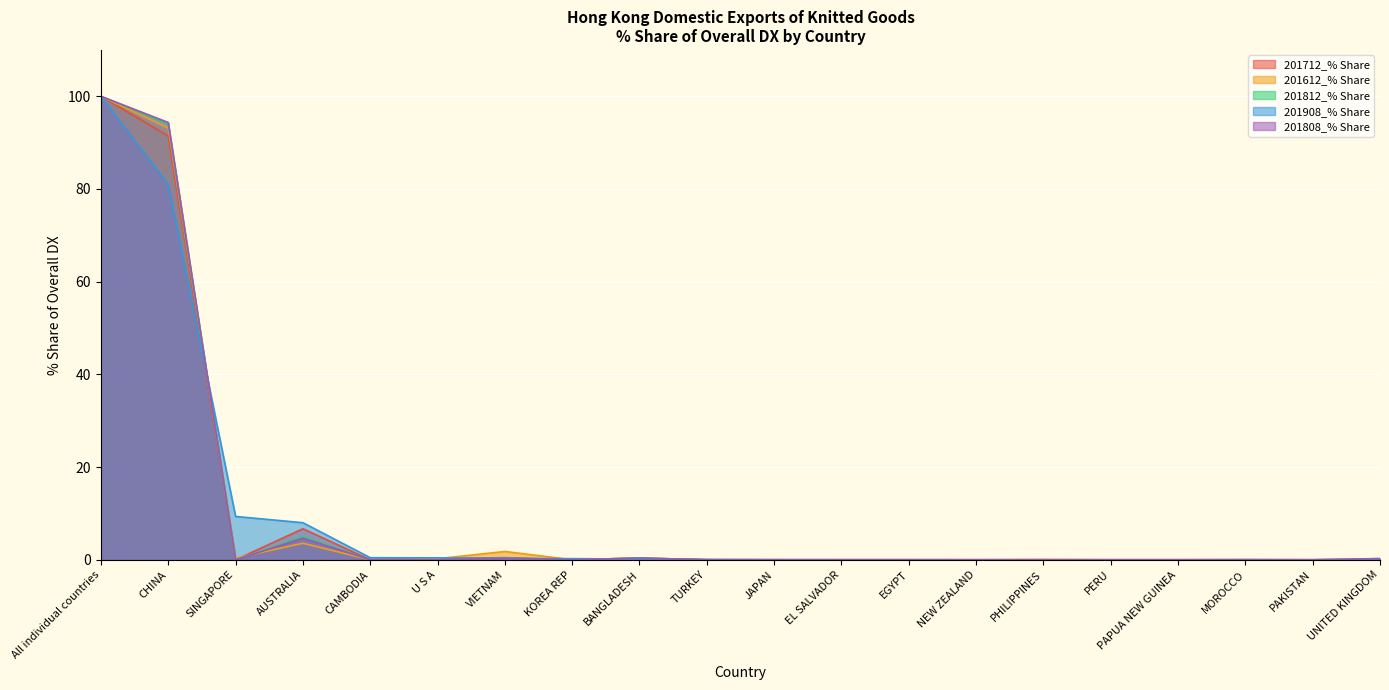

What is the difference between the maximum and minimum values in the 201712_% Share series?

100.0